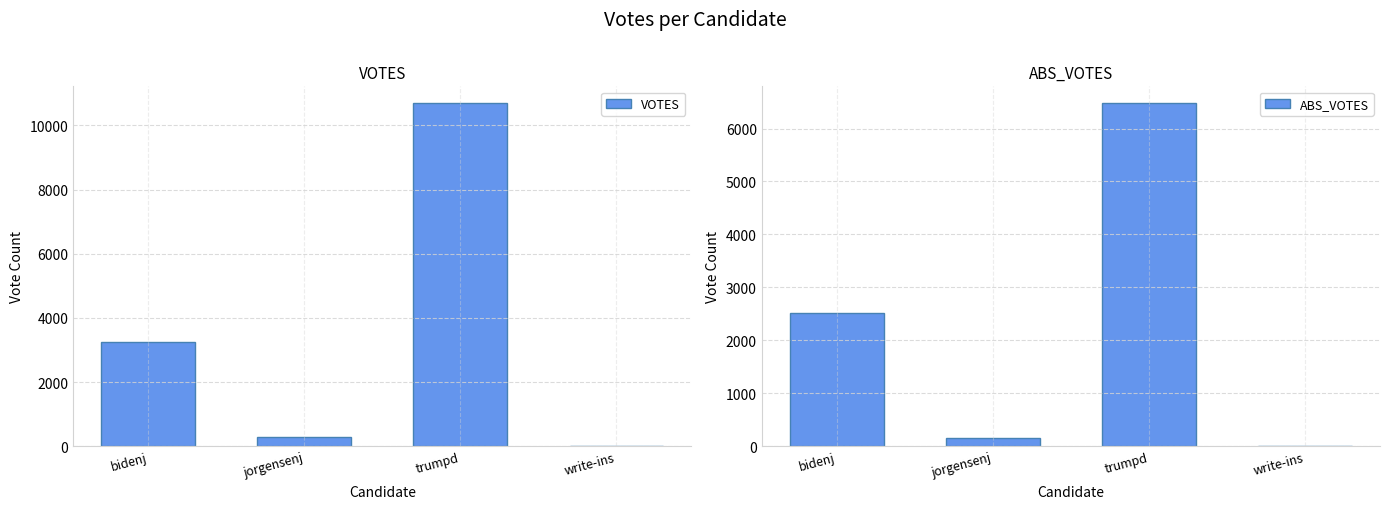

What is the sum of all ABS_VOTES values?

9142